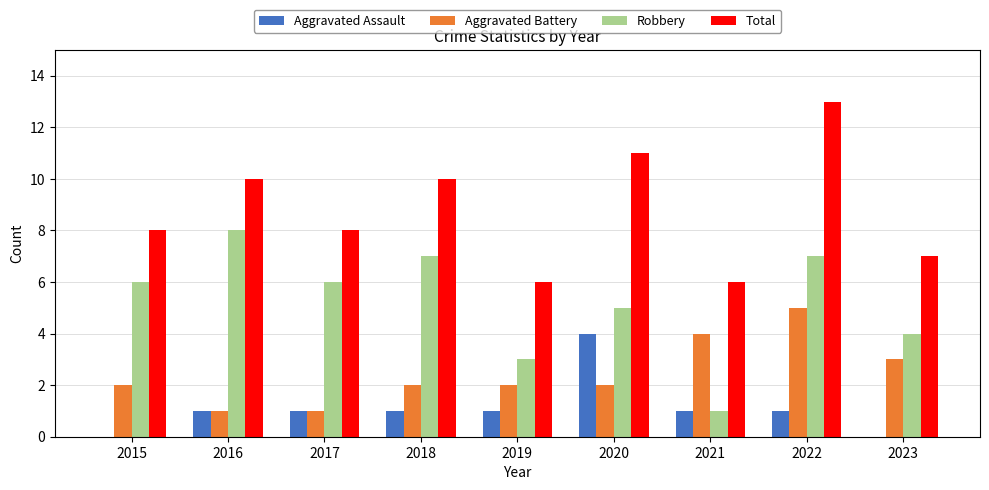

What is the highest value of the Total series?

13